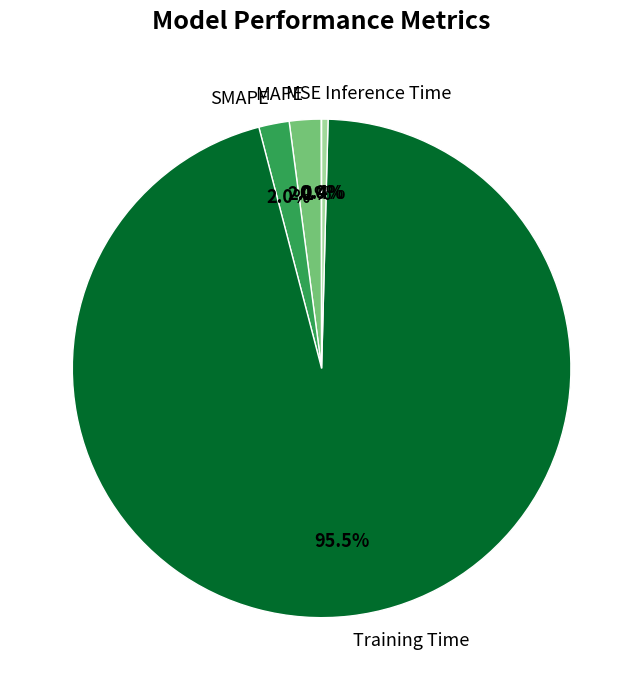

Which has a higher value, SMAPE or Inference Time?

SMAPE